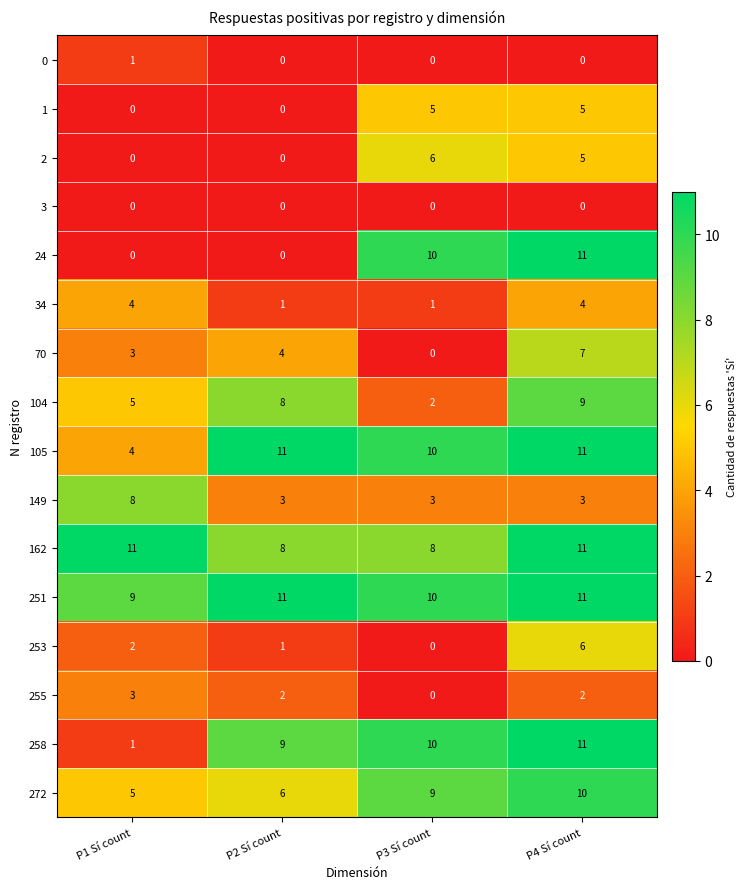

What is the approximate value of 162 at P2 Sí count?

8